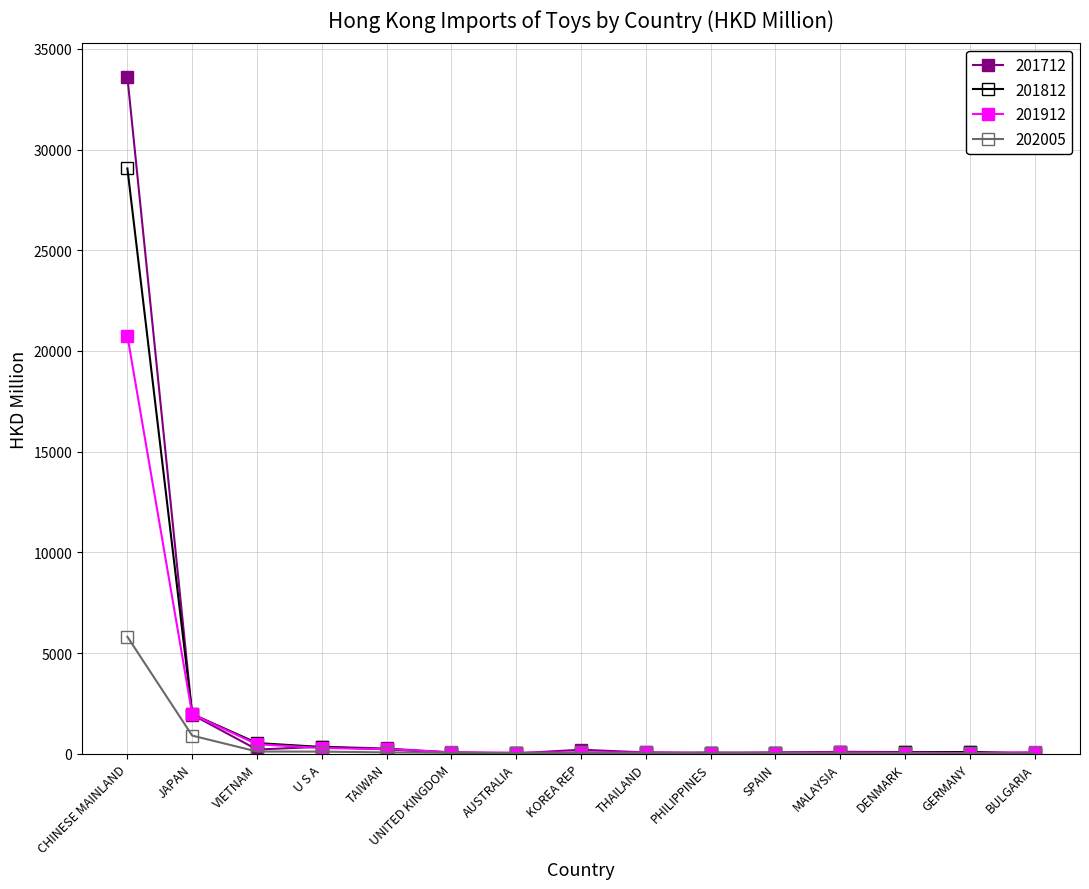

What is the label of the 3rd point from the right?

DENMARK